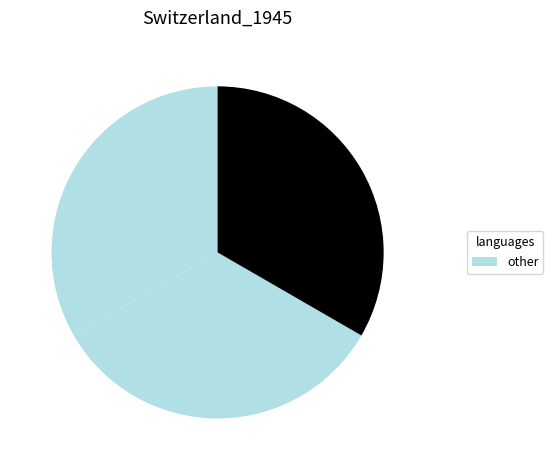

How many slices are in this pie chart?

3